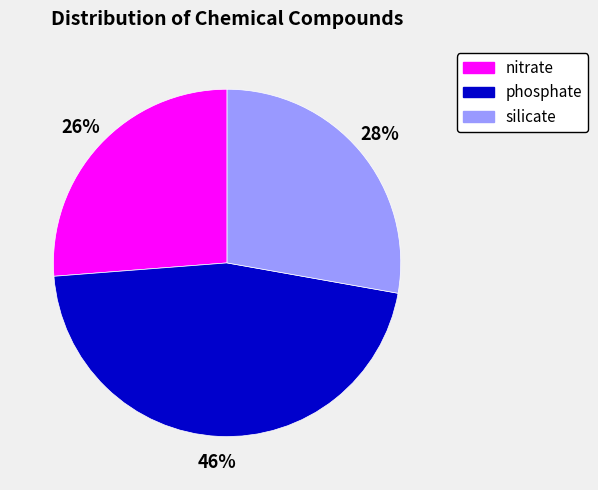

What percentage is the silicate slice, to the nearest percent?

28%